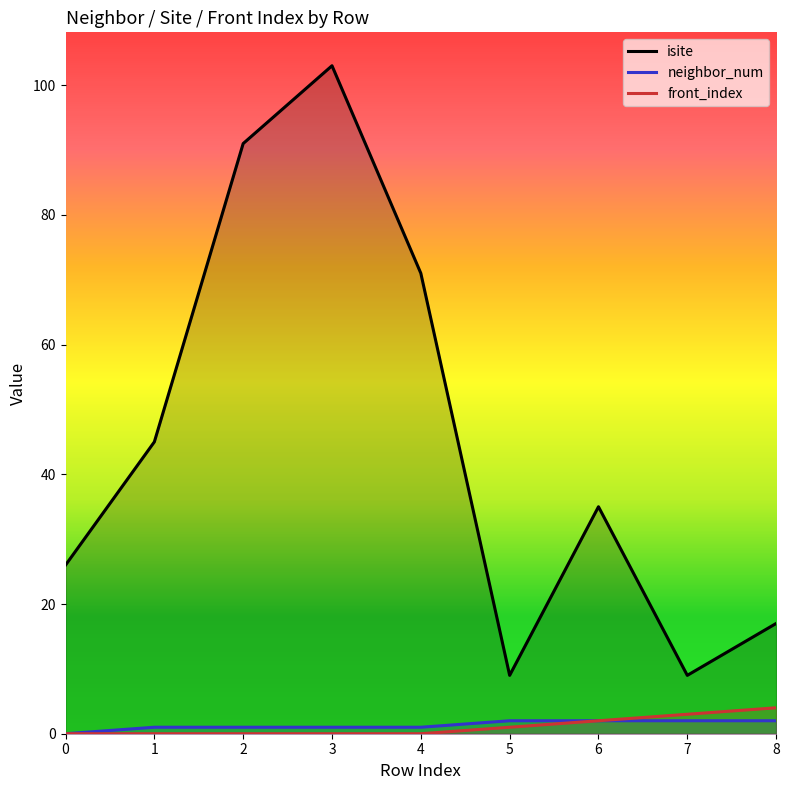

Rank the series by their maximum value, from lowest to highest.

neighbor_num, front_index, isite